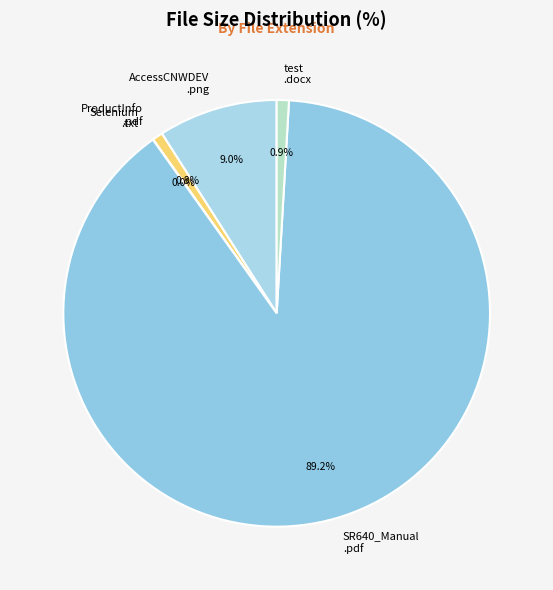

How many segments does this pie chart have?

5